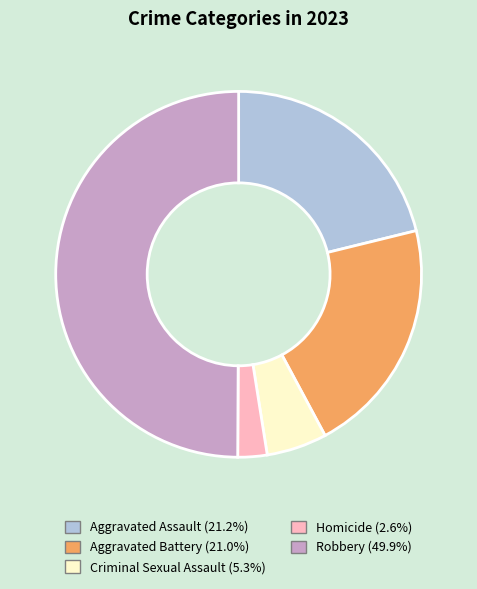

True or false: Aggravated Assault accounts for 21% of the total.

True